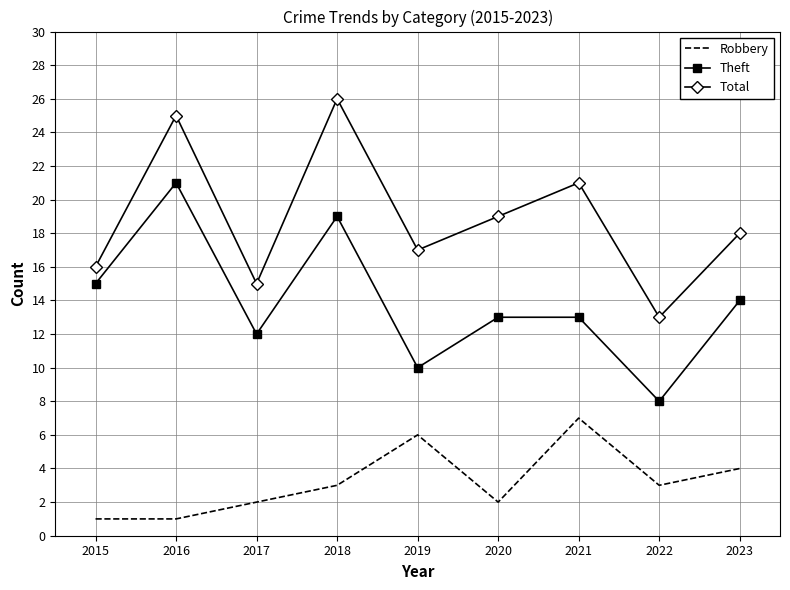

True or false: Robbery and Theft cross at least once.

False